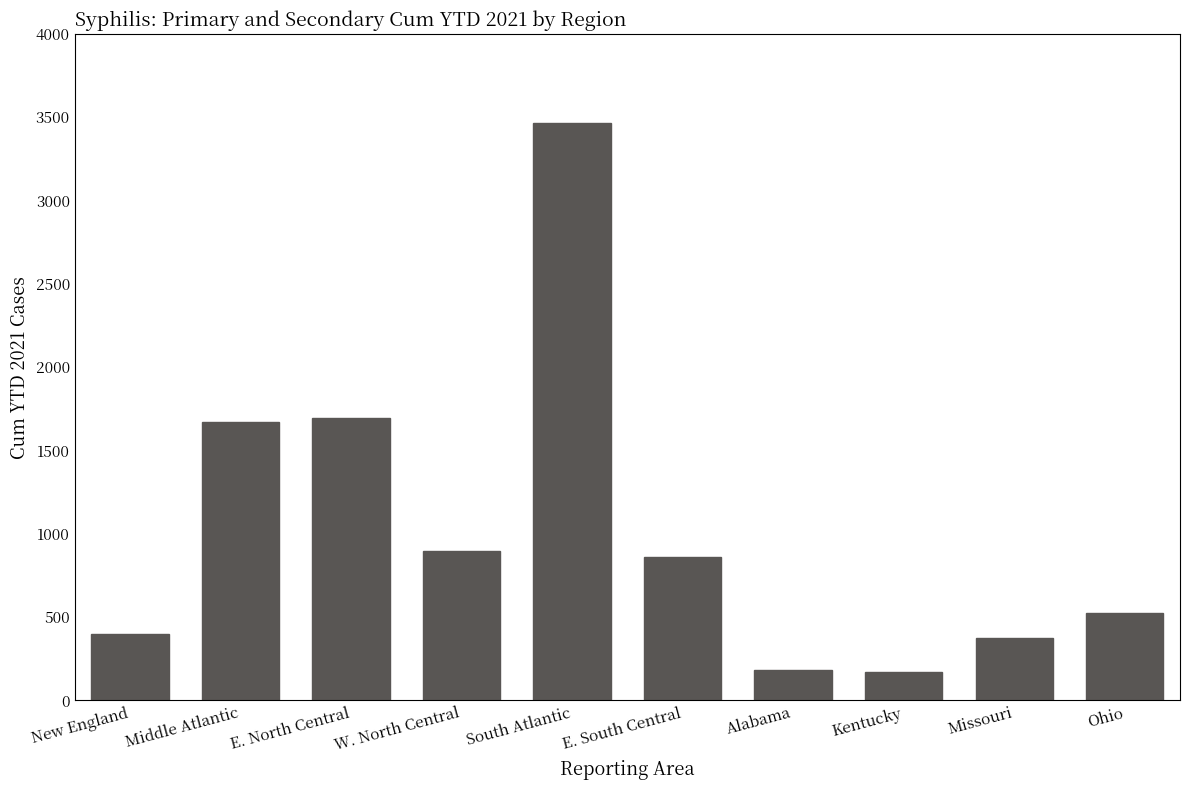

What position from the right is Ohio?

1